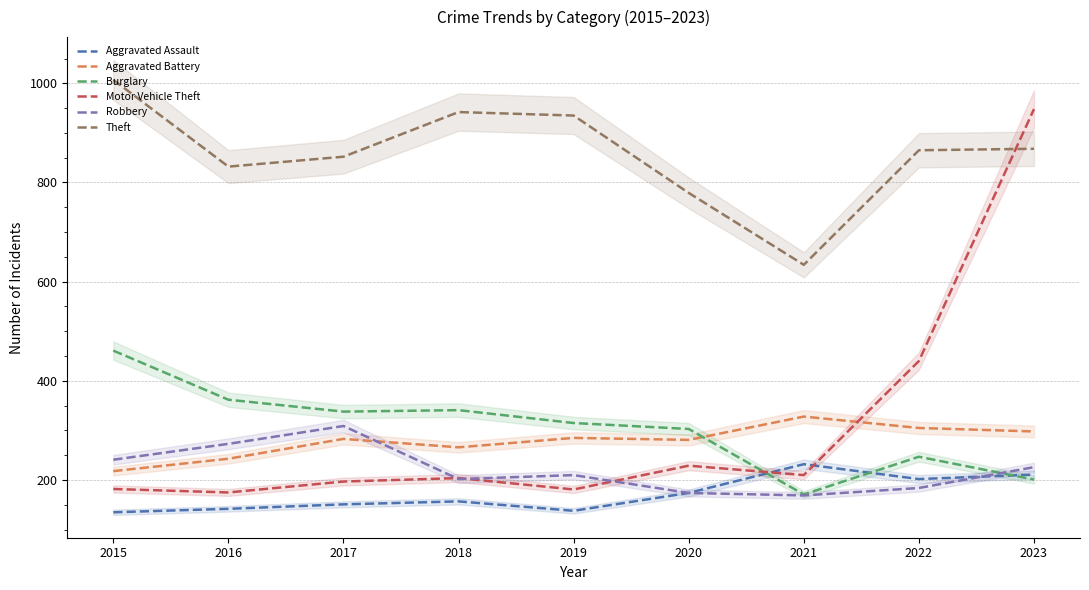

The Burglary series shows 171 at 2021. True or false?

True